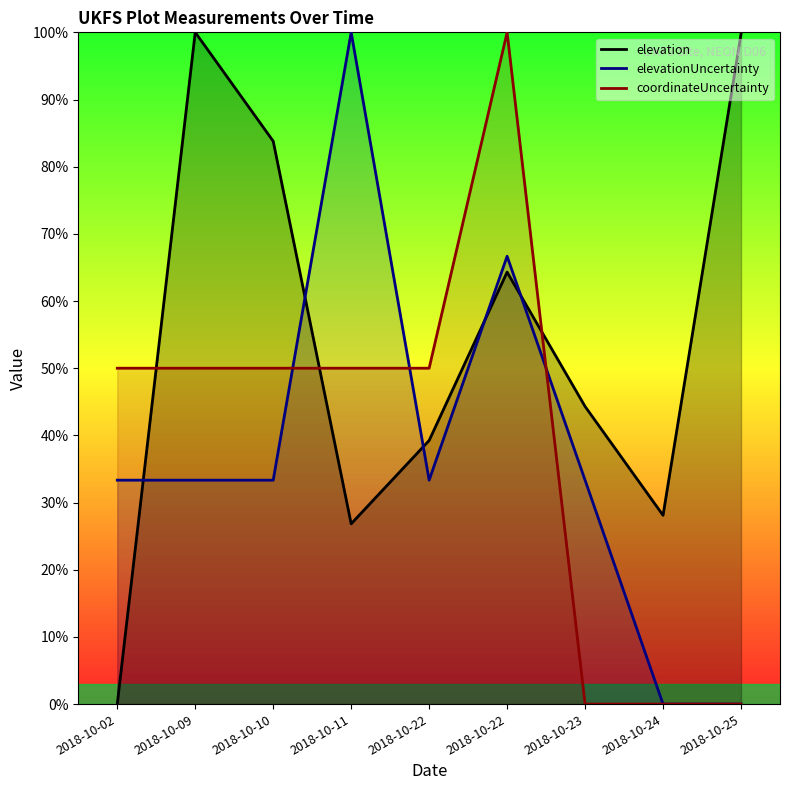

What value does the elevationUncertainty series have at 2018-10-22?

66.7